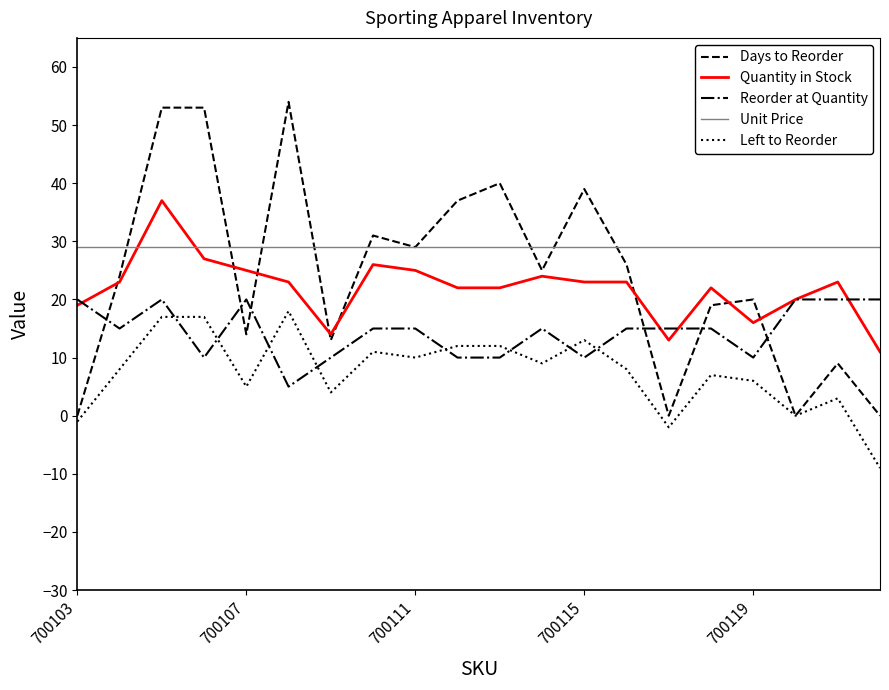

Which series has the largest total across all categories?

Unit Price